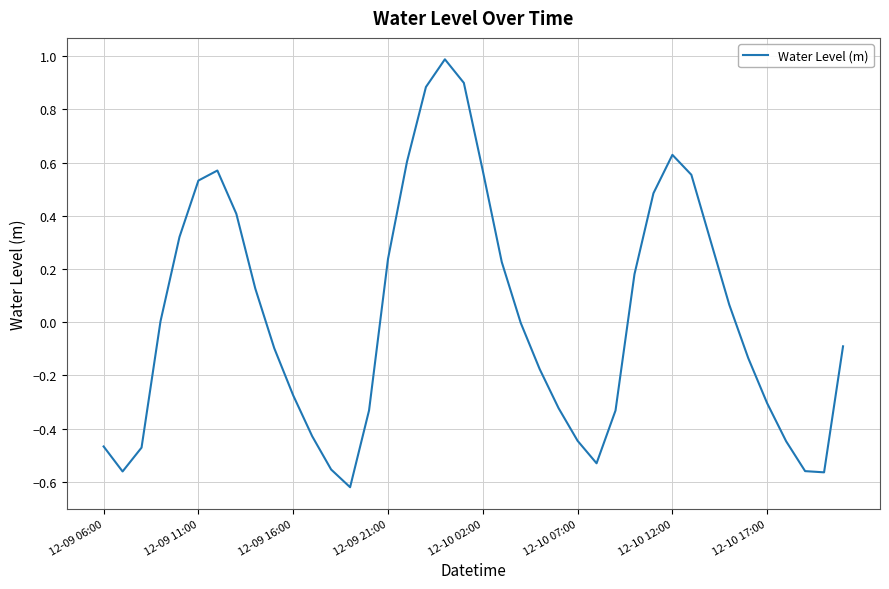

What is the difference between the maximum and minimum values?

1.6